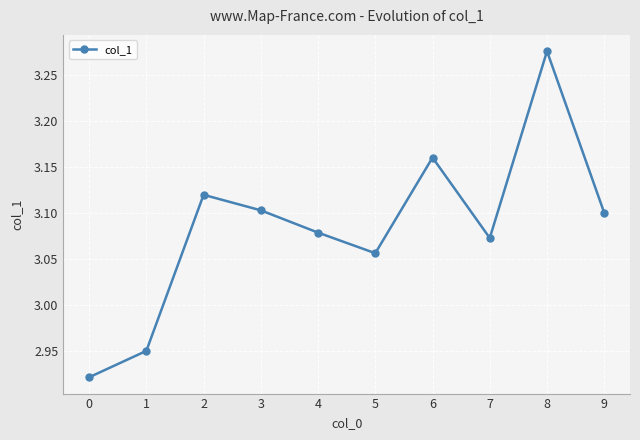

Count the number of data series in this chart.

1